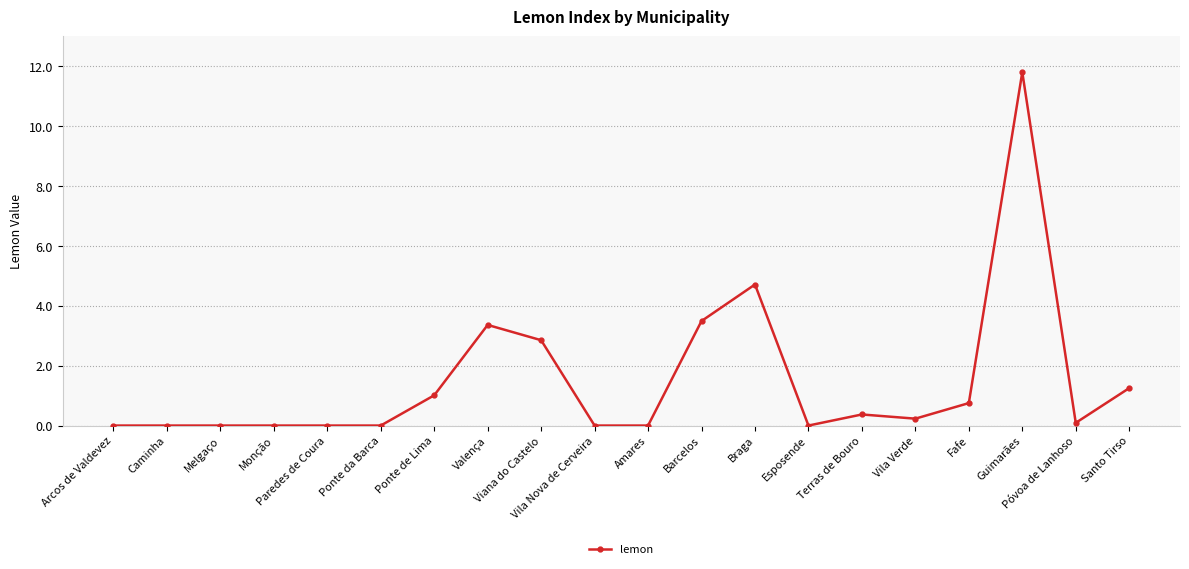

What is the average value?

1.5